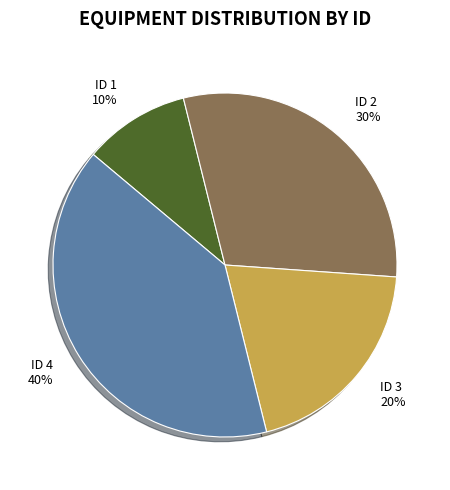

What is the smallest slice in the pie chart?

ID 1